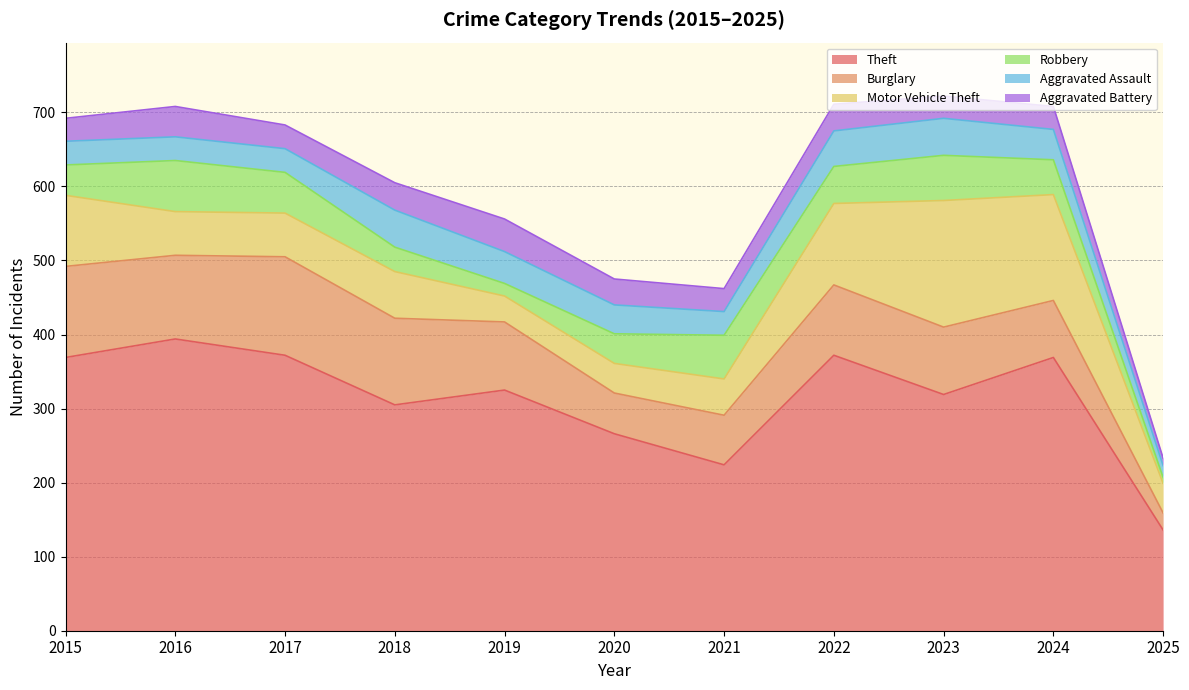

What is the total value across all series at 2020?

475